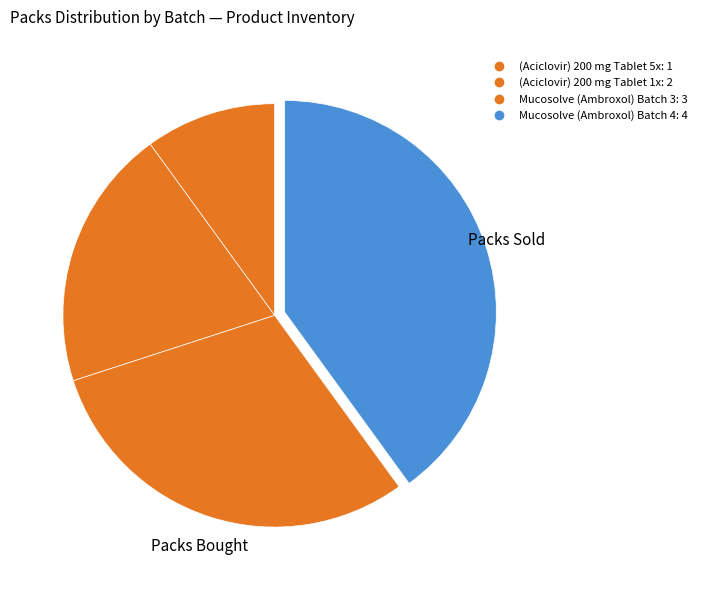

How many segments does this pie chart have?

4